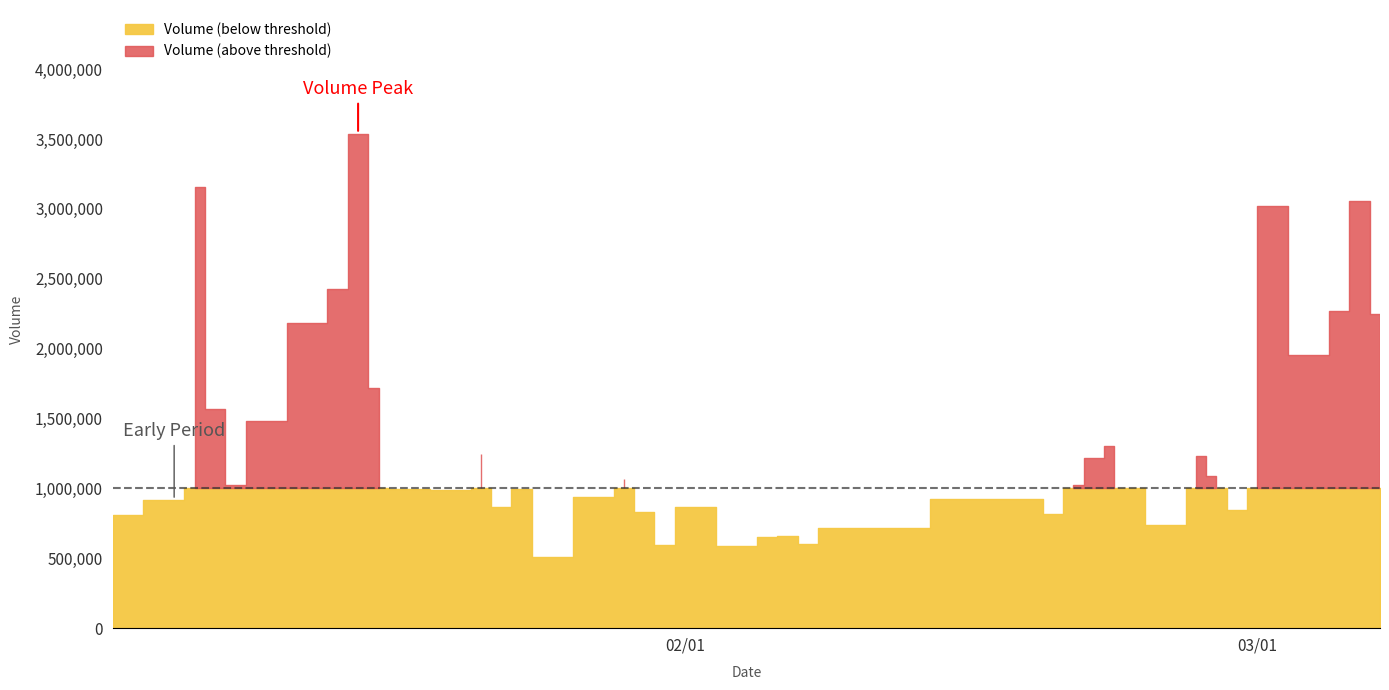

True or false: volume and close cross at least once.

False